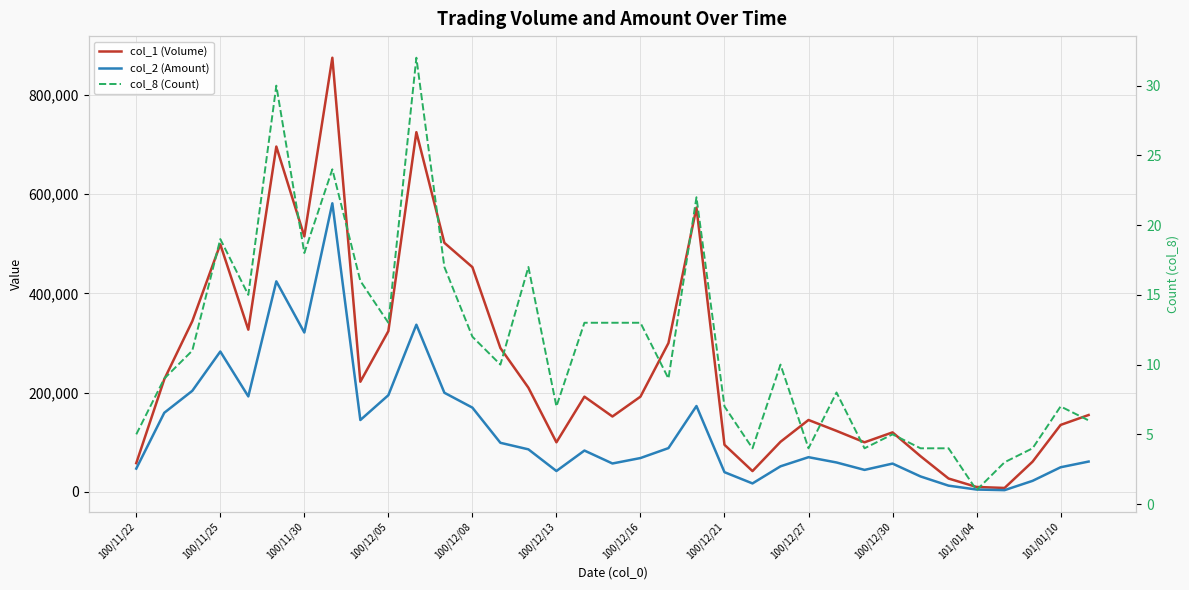

What is the value of the col_2 (Amount) point at the 30th from the left?

12640